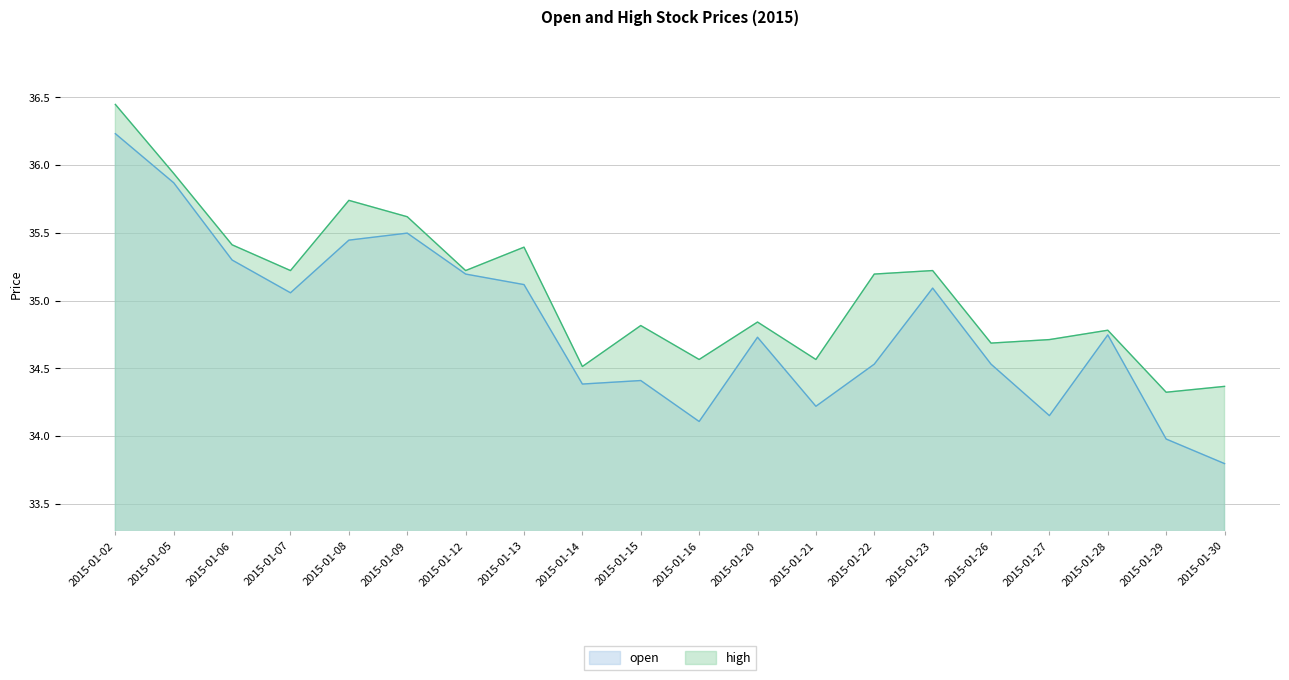

Where is the first local minimum for open?

2015-01-07